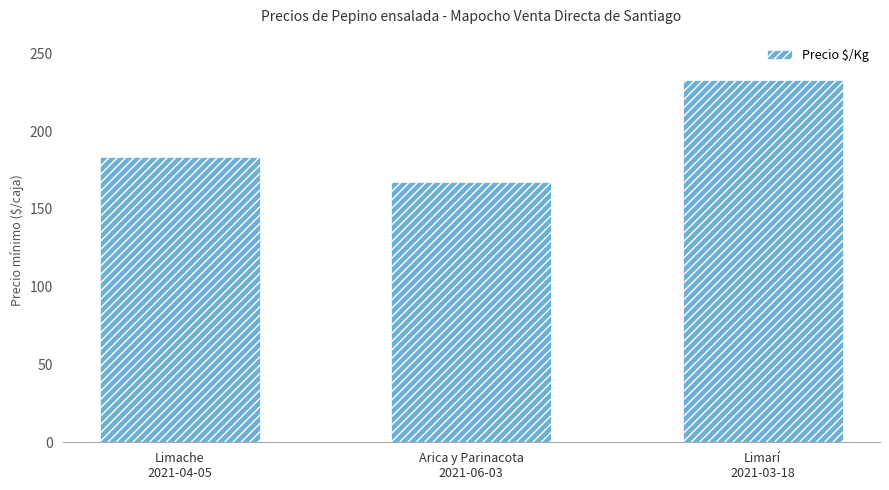

What is the label of the 3rd bar from the left?

Limarí
2021-03-18